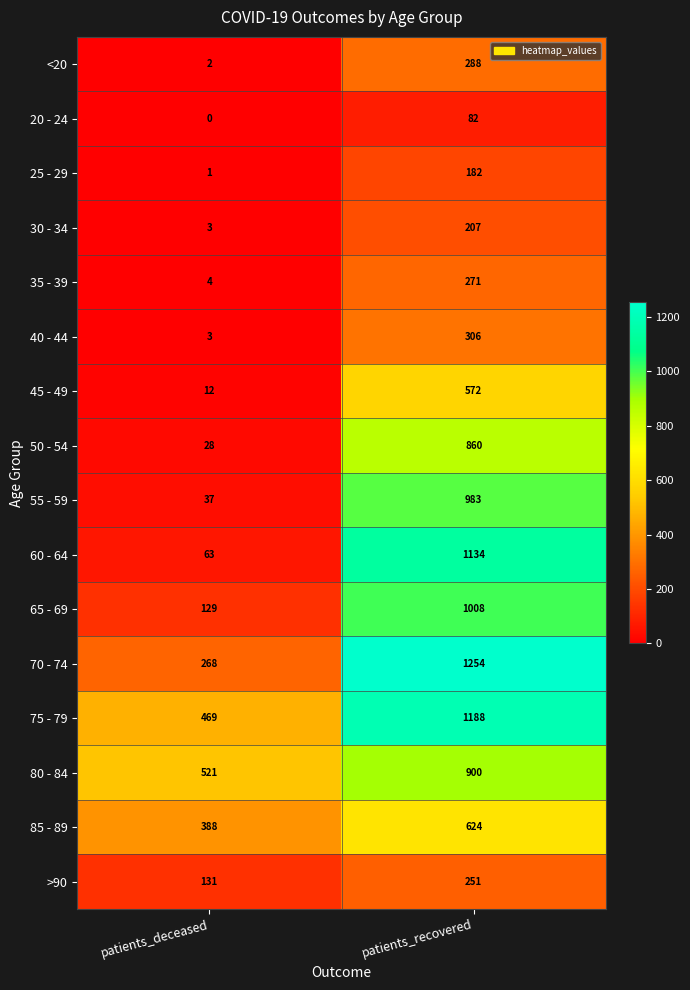

Which series has the largest range (max minus min)?

60 - 64